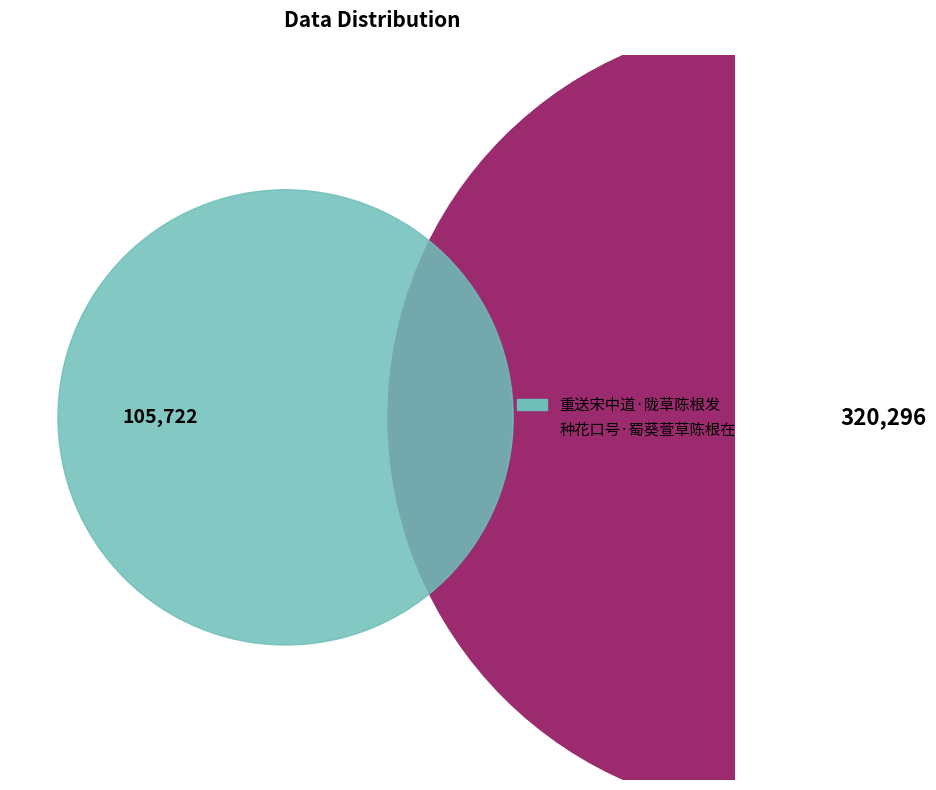

Does any single category account for the majority?

Yes